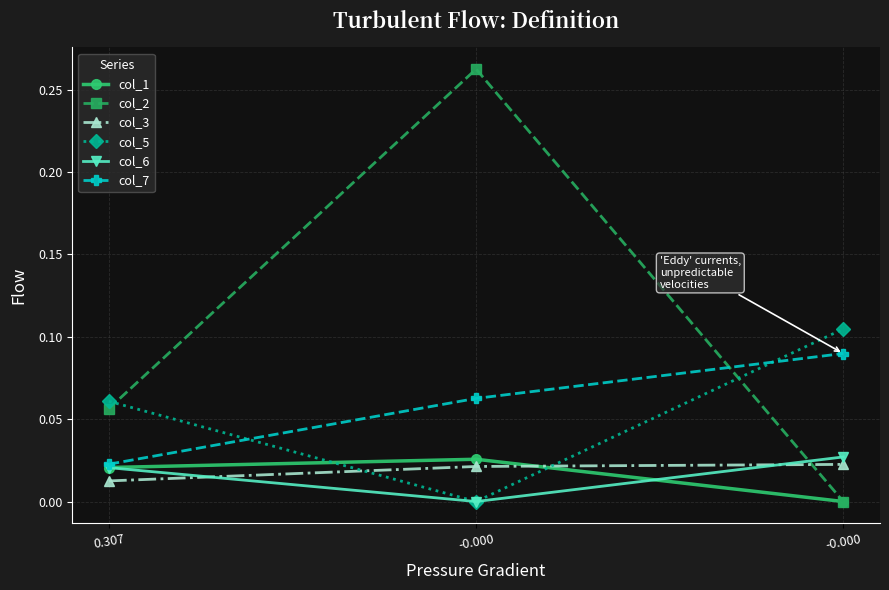

Reading left to right, transcribe all the data shown in this chart.

col_1: 0.0	0.0	-0.0
col_2: 0.1	0.3	-0.0
col_3: 0.0	0.0	0.0
col_5: 0.1	-0.0	0.1
col_6: 0.0	-0.0	0.0
col_7: 0.0	0.1	0.1